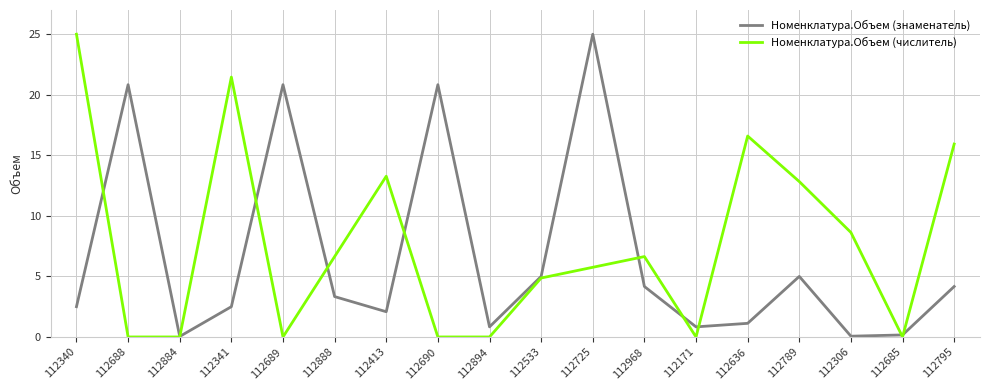

True or false: Номенклатура.Объем (знаменатель) and Номенклатура.Объем (числитель) cross at least once.

True